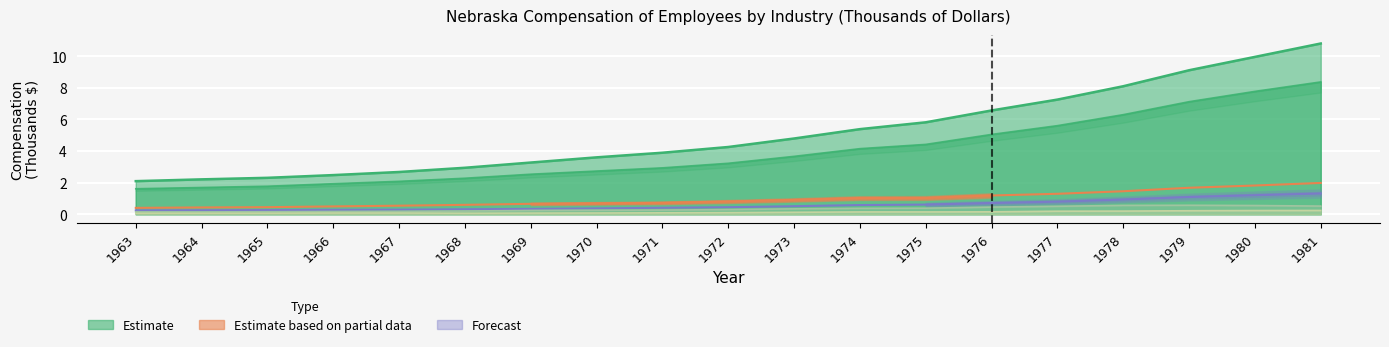

Reading right to left, what are all the values shown in this chart?

All industry total: 10.8	9.9	9.1	8.1	7.2	6.6	5.8	5.4	4.8	4.3	3.9	3.6	3.3	2.9	2.7	2.5	2.3	2.2	2.1
Private industries: 8.4	7.8	7.1	6.3	5.6	5.0	4.4	4.1	3.7	3.2	2.9	2.7	2.5	2.3	2.1	1.9	1.8	1.7	1.6
Manufacturing: 2.0	1.8	1.7	1.5	1.3	1.2	1.0	1.0	0.9	0.8	0.7	0.7	0.7	0.6	0.5	0.5	0.4	0.4	0.4
Transport & Utilities: 1.3	1.2	1.1	0.9	0.8	0.7	0.6	0.6	0.5	0.4	0.4	0.4	0.3	0.3	0.3	0.3	0.3	0.3	0.2
Construction: 0.5	0.6	0.6	0.6	0.5	0.4	0.4	0.4	0.3	0.3	0.3	0.3	0.2	0.2	0.2	0.2	0.2	0.1	0.1
Agriculture: 0.2	0.2	0.2	0.2	0.2	0.2	0.1	0.1	0.1	0.1	0.1	0.1	0.1	0.1	0.1	0.1	0.1	0.1	0.1